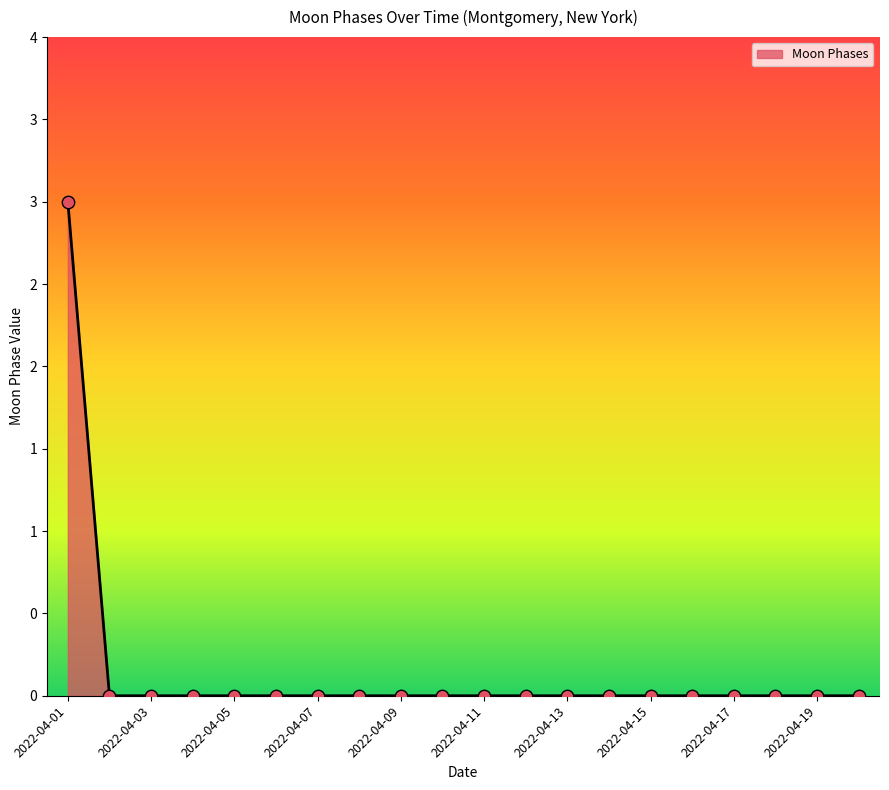

Does the chart have visible grid lines?

No